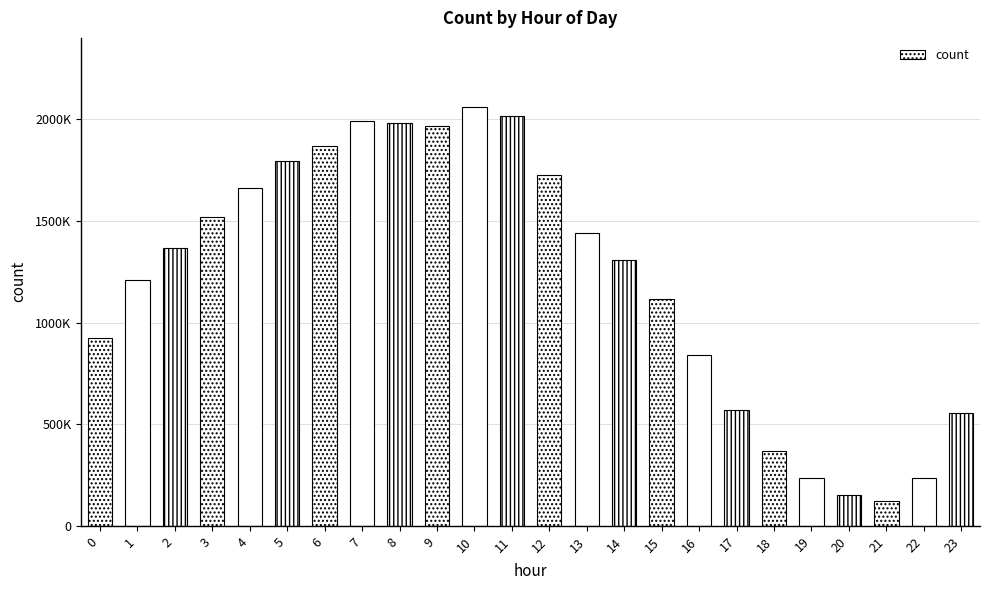

What is the smallest value displayed?

121568